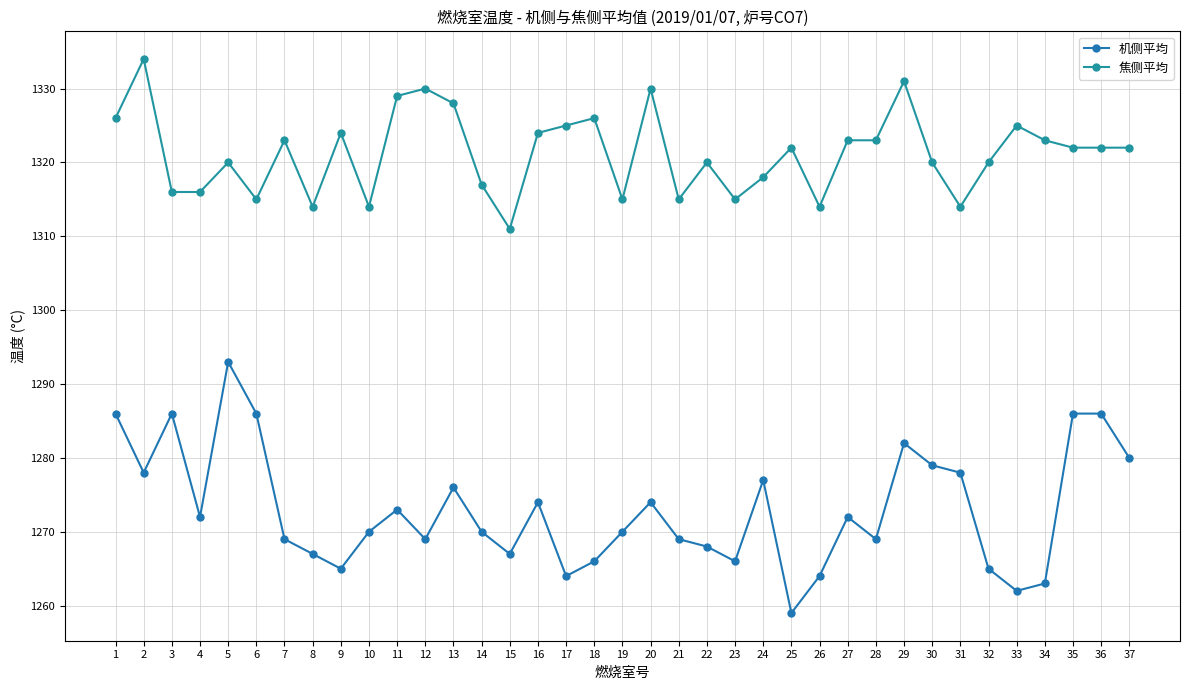

At 4, list the series in order from smallest to largest.

机侧平均, 焦侧平均